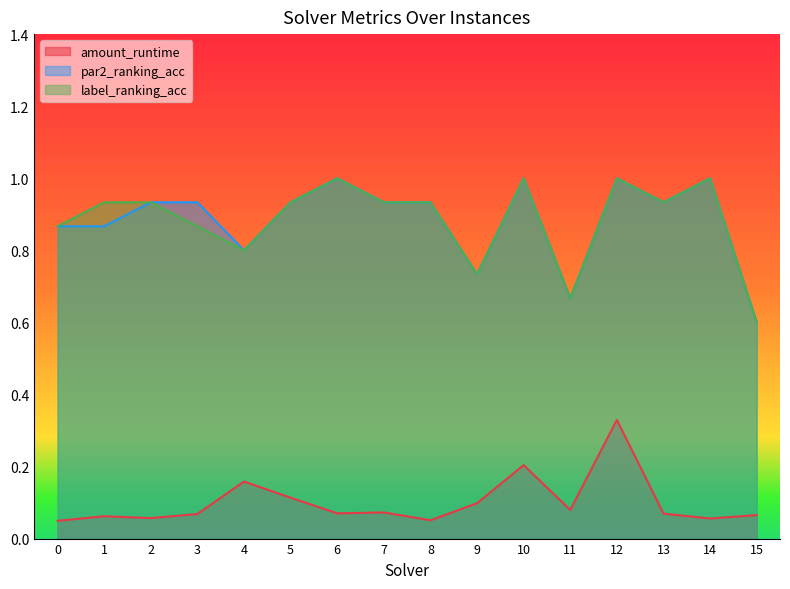

At 15, list the series in order from smallest to largest.

amount_runtime, par2_ranking_acc, label_ranking_acc